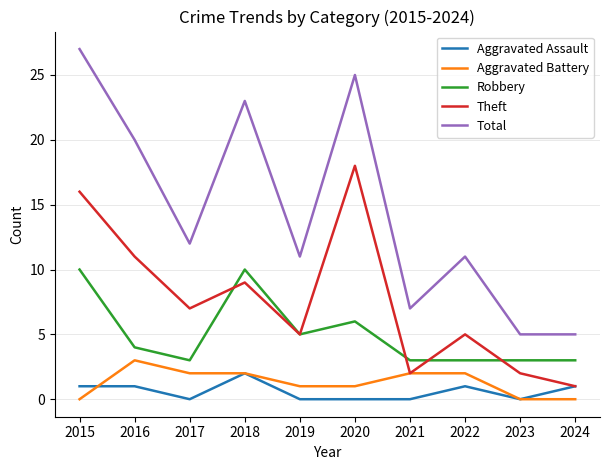

What is the total value across all series at 2015?

54